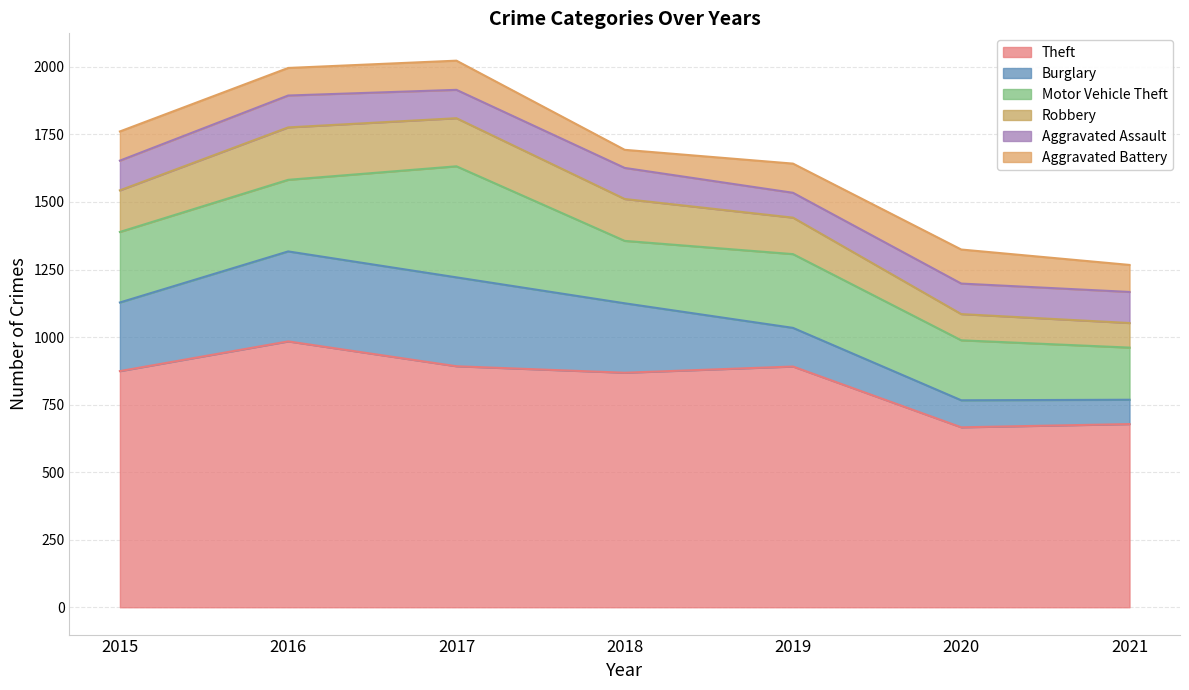

Which category has the highest value in the Aggravated Battery series?

2020